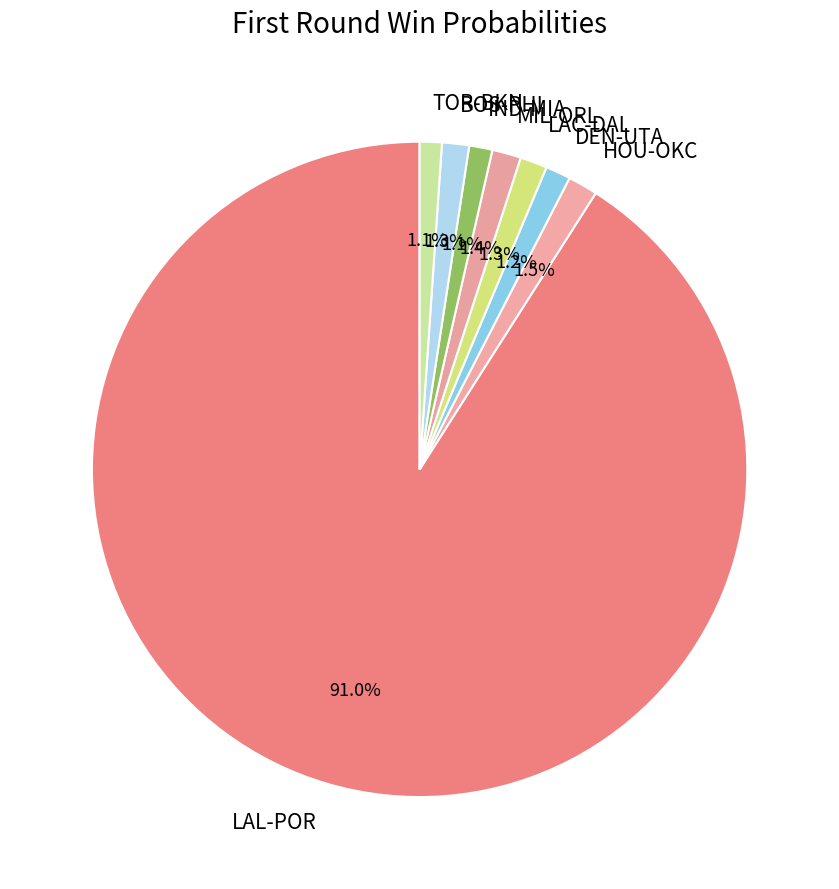

To the nearest percent, what percentage of the pie is MIL-ORL?

1%